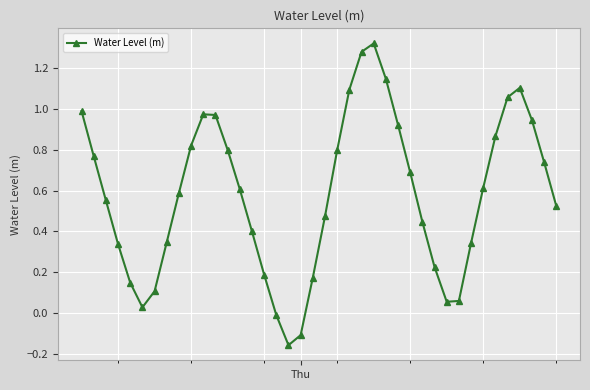

How many values are below 0?

3